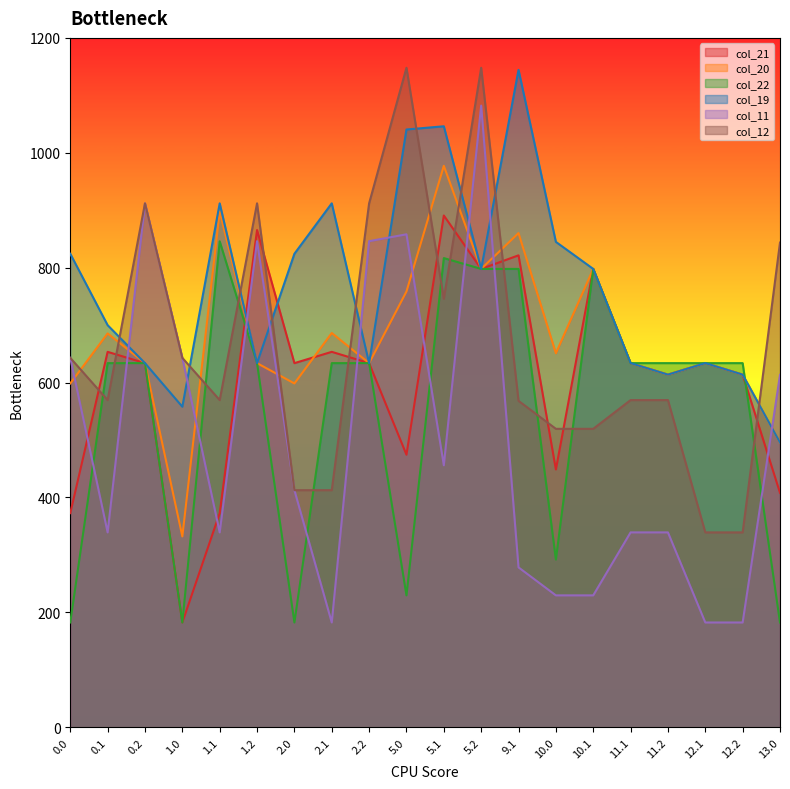

What value does the col_21 series have at 10.0?

448.7